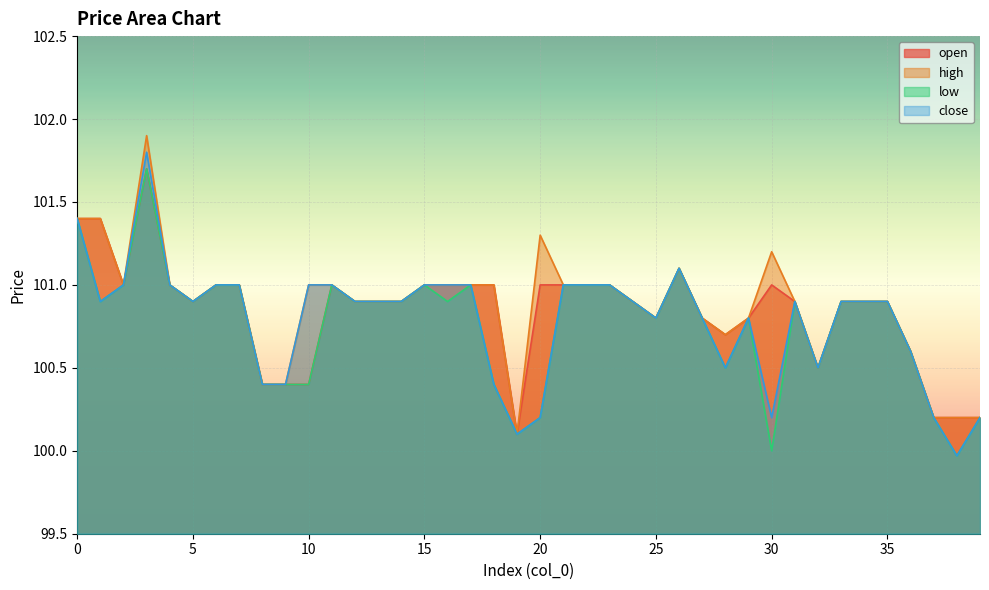

Is the value of close at 25 greater than the value of open at 4?

No